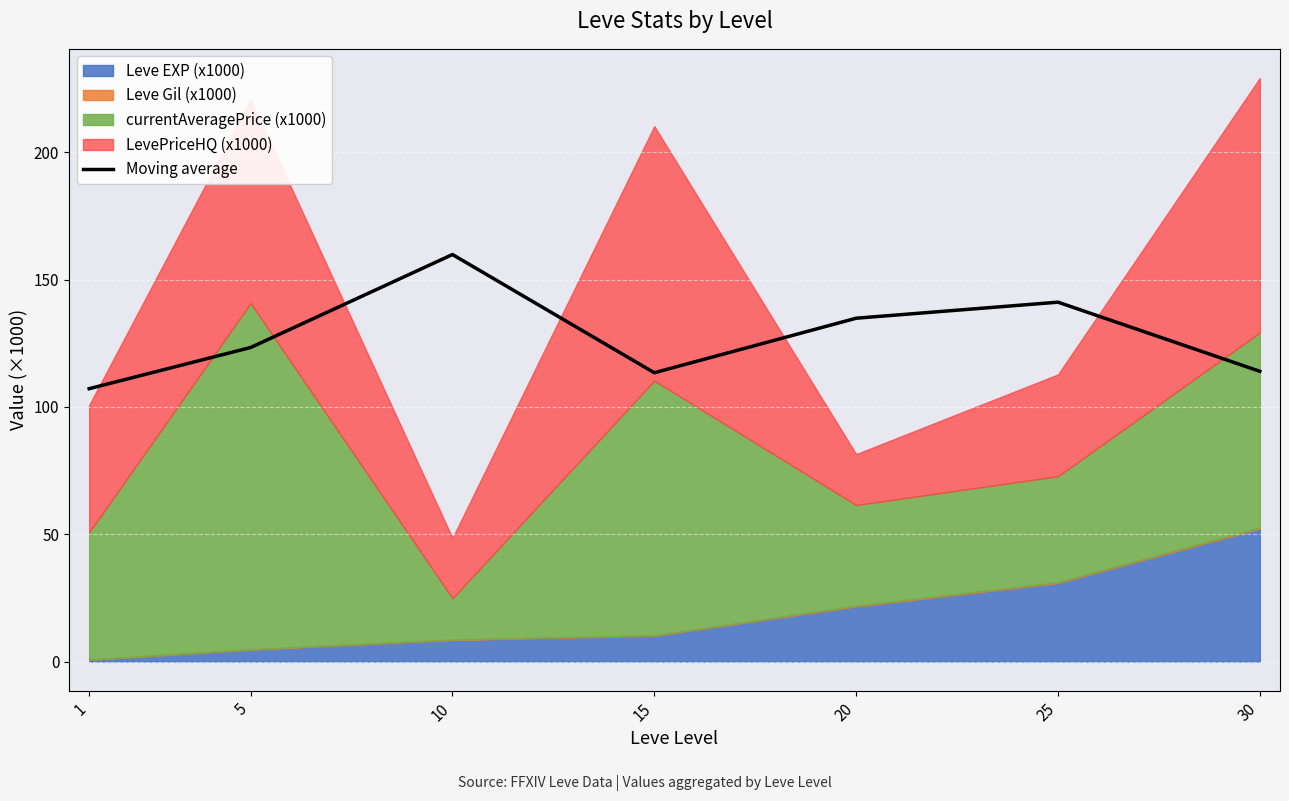

Where is the first local minimum?

15